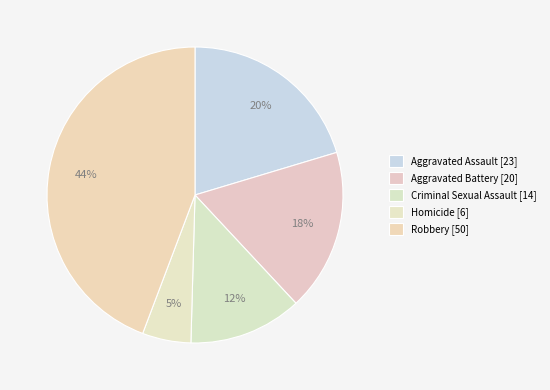

How many segments does this pie chart have?

5